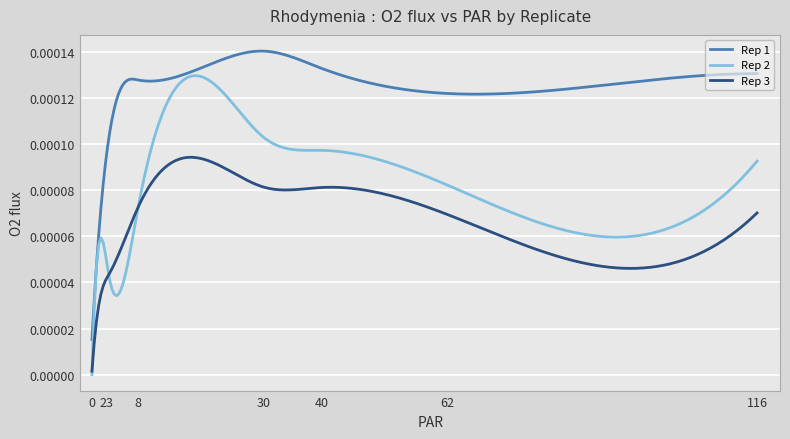

Rank the series by their maximum value, from lowest to highest.

Rep 3, Rep 2, Rep 1